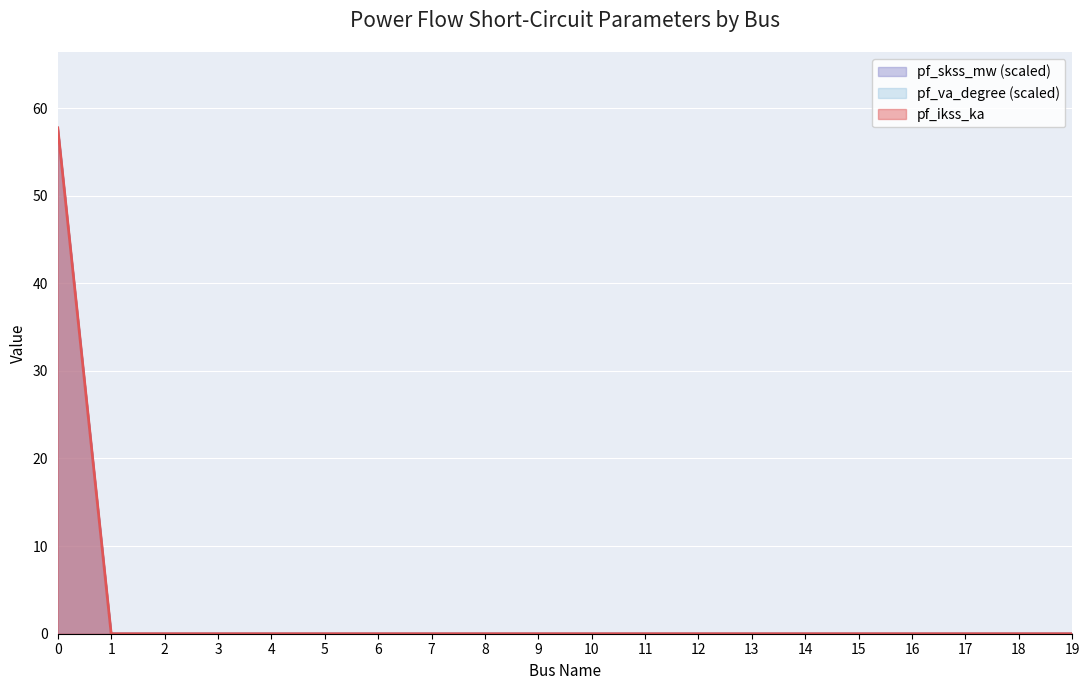

True or false: pf_va_degree has a value of -29.1 at 18.

False